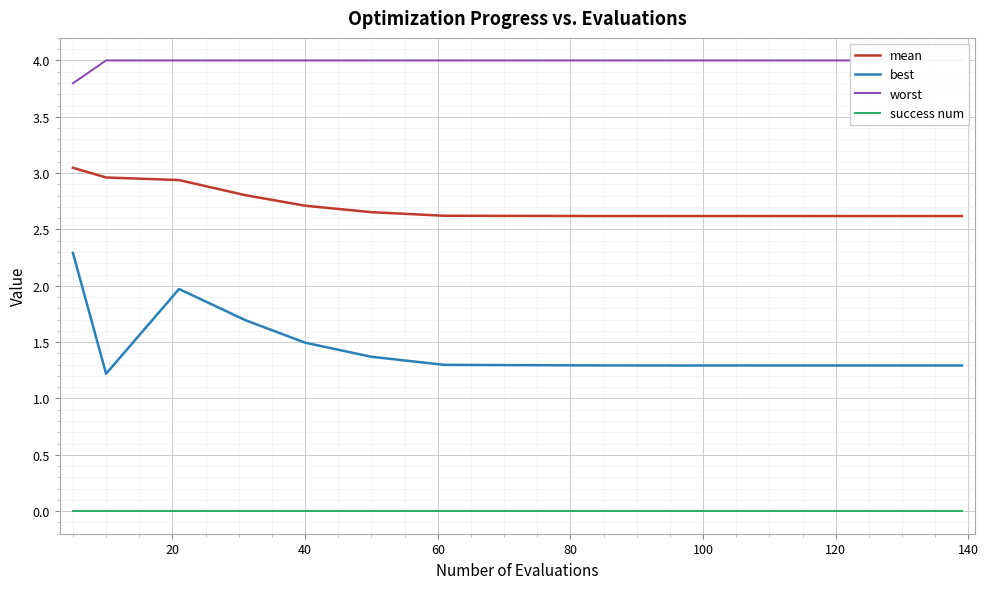

Reading left to right, list all the values displayed in this chart.

mean: 3.0	3.0	2.9	2.8	2.7	2.7	2.6	2.6	2.6	2.6	2.6	2.6	2.6
best: 2.3	1.2	2.0	1.7	1.5	1.4	1.3	1.3	1.3	1.3	1.3	1.3	1.3
worst: 3.8	4.0	4.0	4.0	4.0	4.0	4.0	4.0	4.0	4.0	4.0	4.0	4.0
success num: 0.0	0.0	0.0	0.0	0.0	0.0	0.0	0.0	0.0	0.0	0.0	0.0	0.0